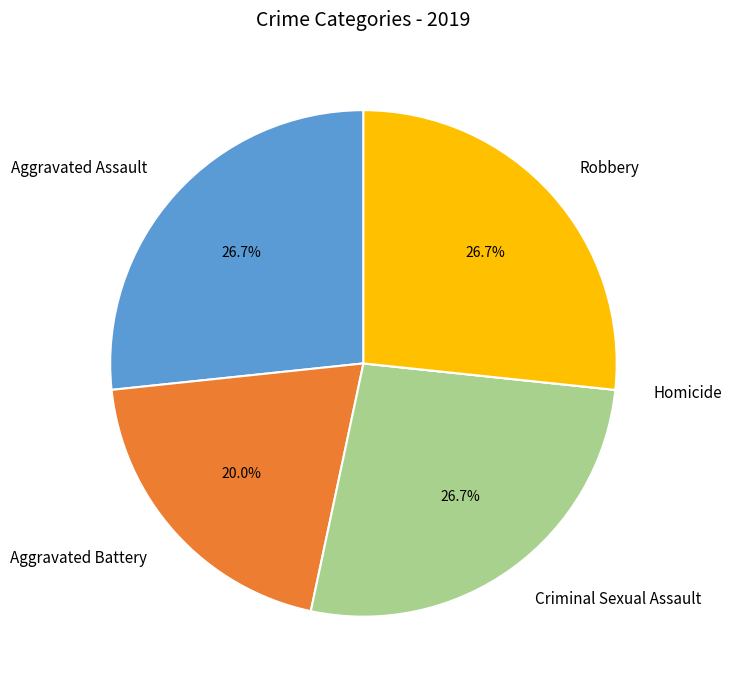

Is there a majority slice in this chart?

No